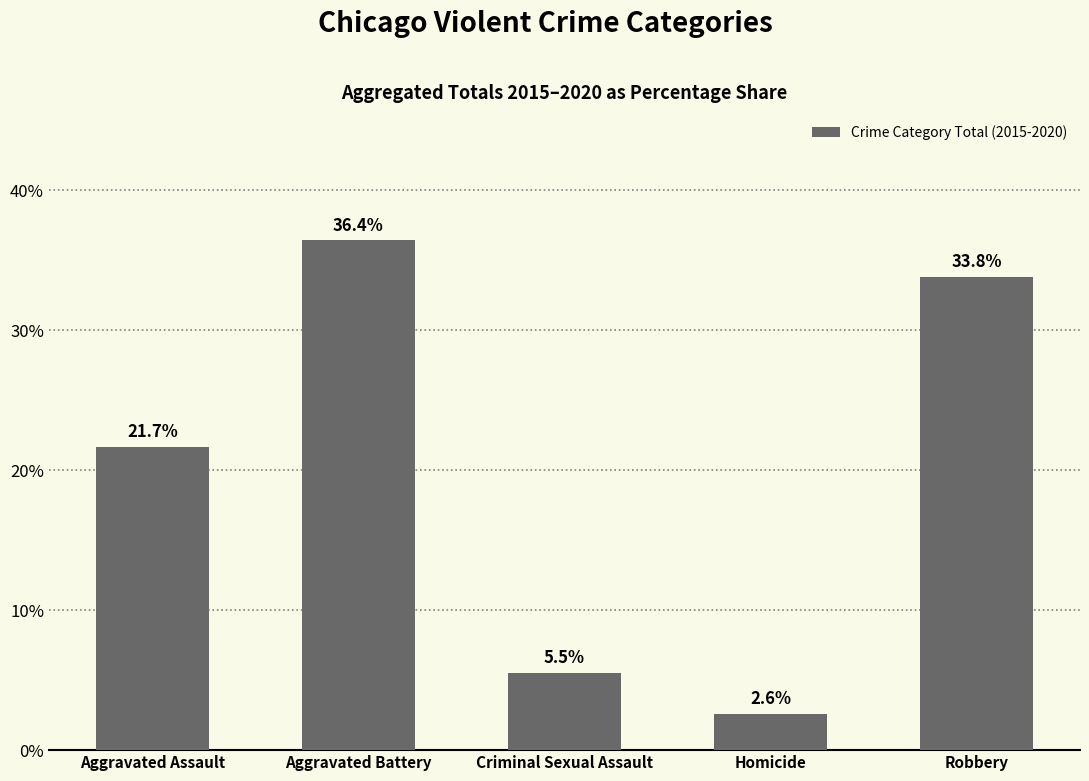

Is it true that the value at Aggravated Battery is 36.4?

True